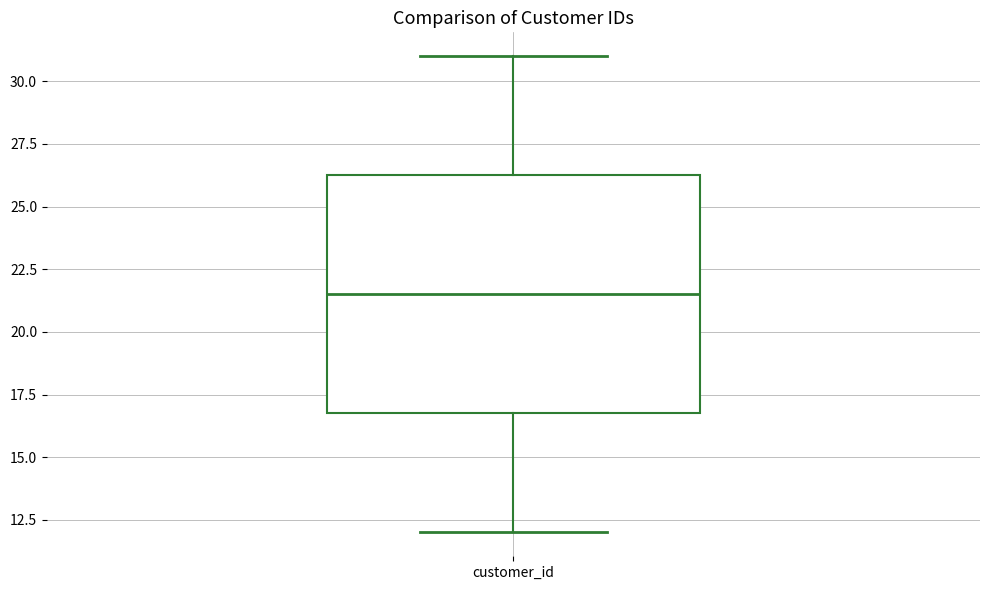

Where is the lower edge of the box for customer_id on the y-axis? The values are not printed on the chart, so give them approximately, as read against the axis.

17.0